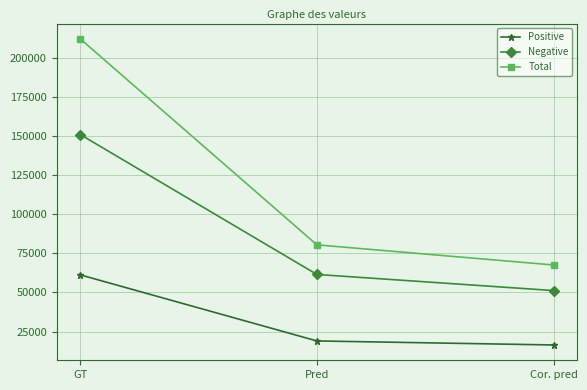

What is the difference between the Negative values at GT and Pred?

89618